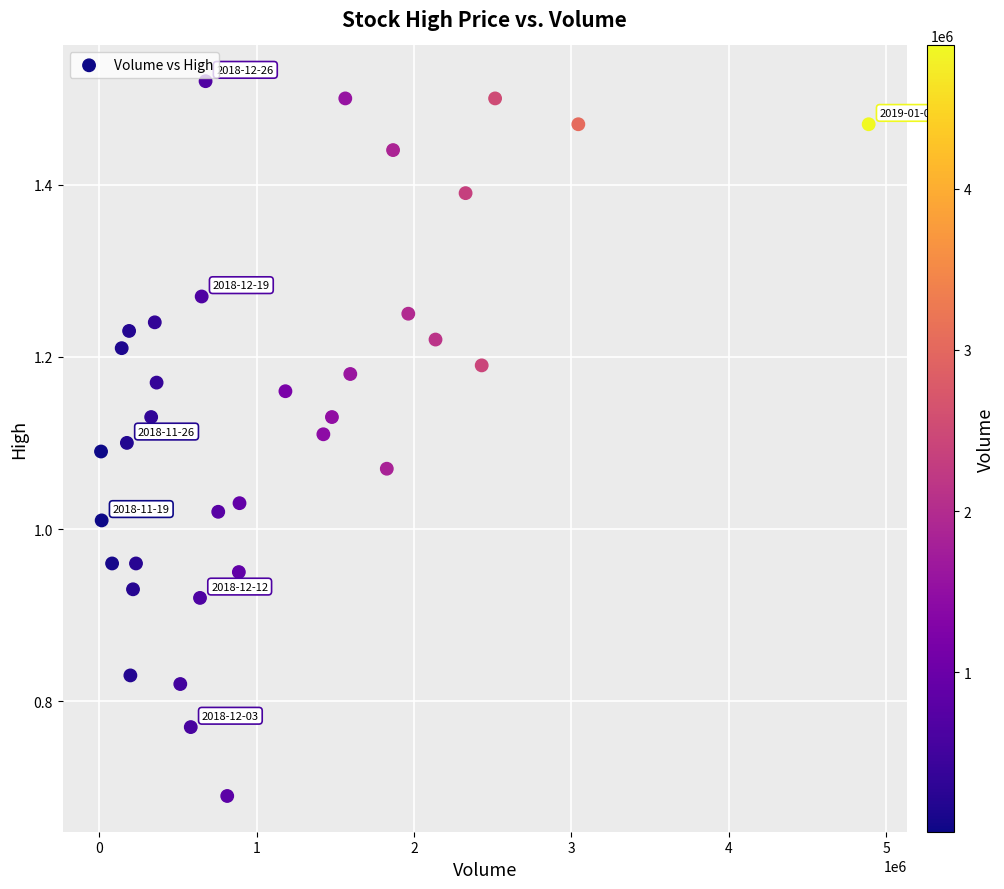

What is the range of X values (max minus min)?

4878700.0